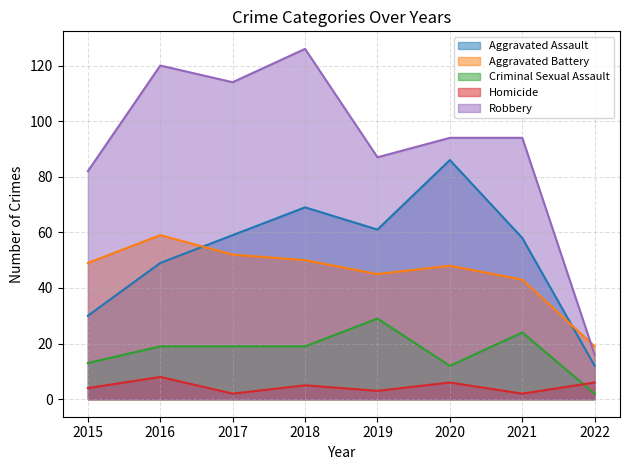

Is it true that Aggravated Battery equals 29 at 2022?

False